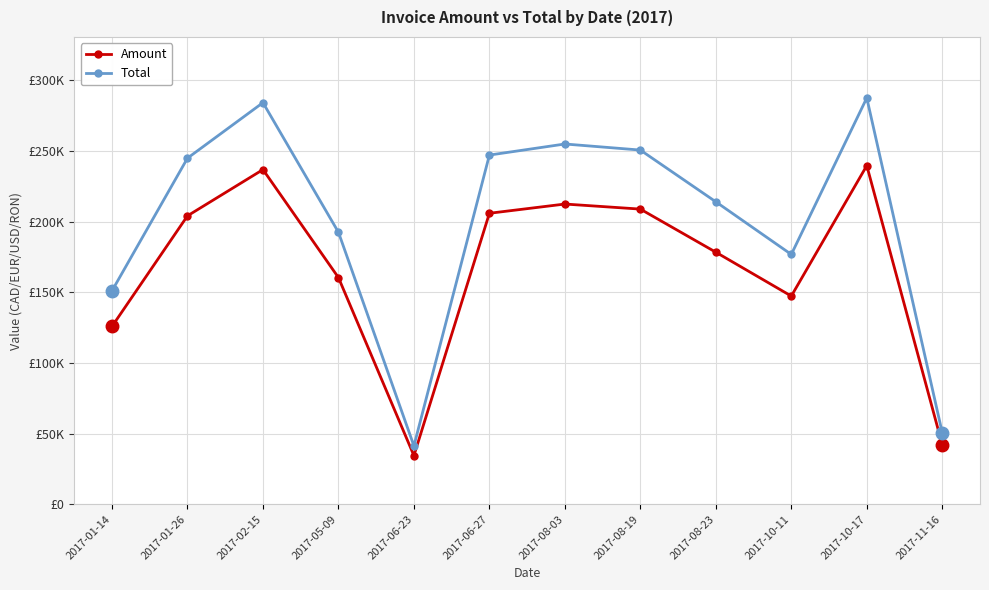

How many interior local valleys does the Amount series have?

2